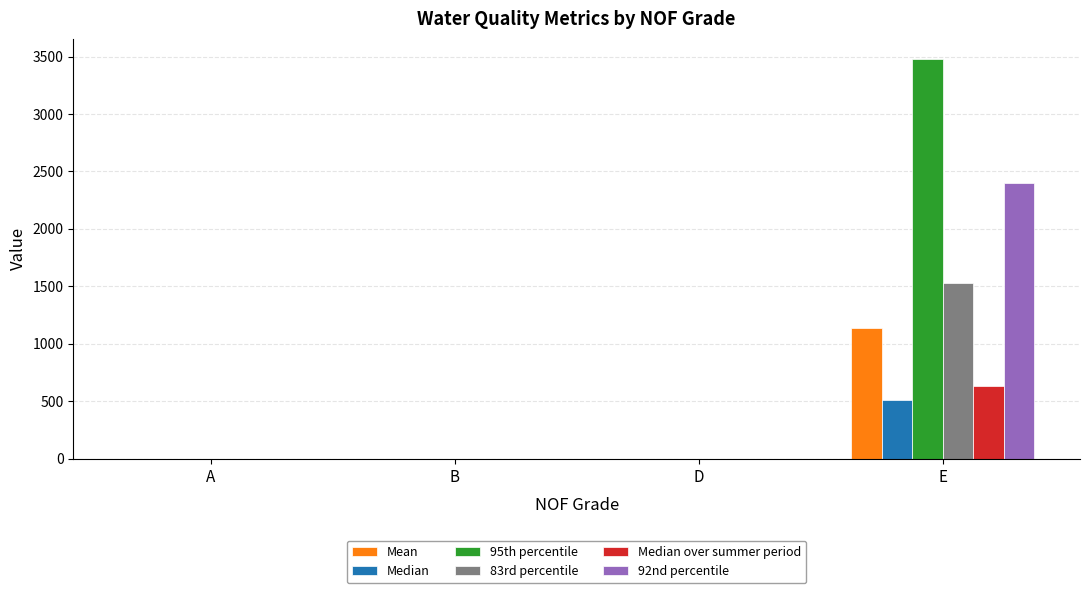

What is the approximate value of 83rd percentile at A?

1.6